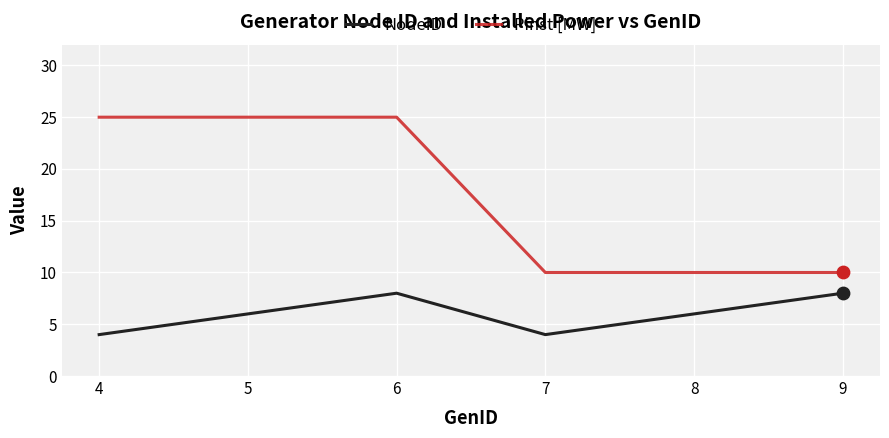

At which category is the sum across all series the highest?

6